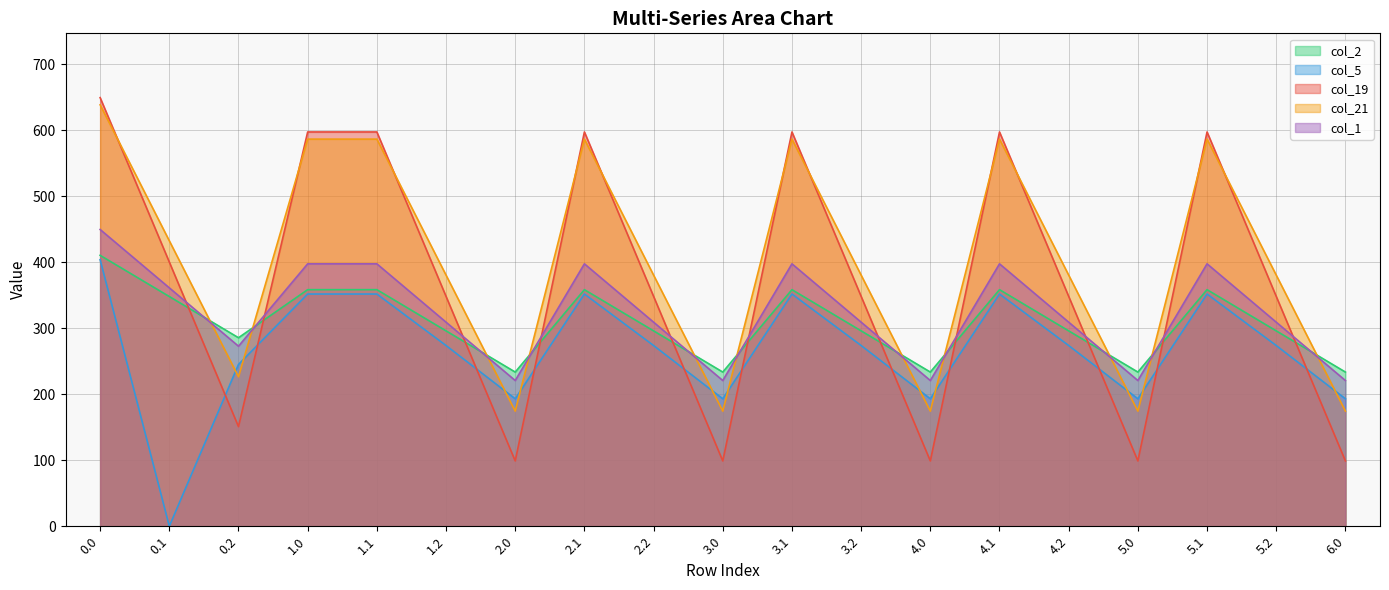

What is the highest value of the col_5 series?

403.8